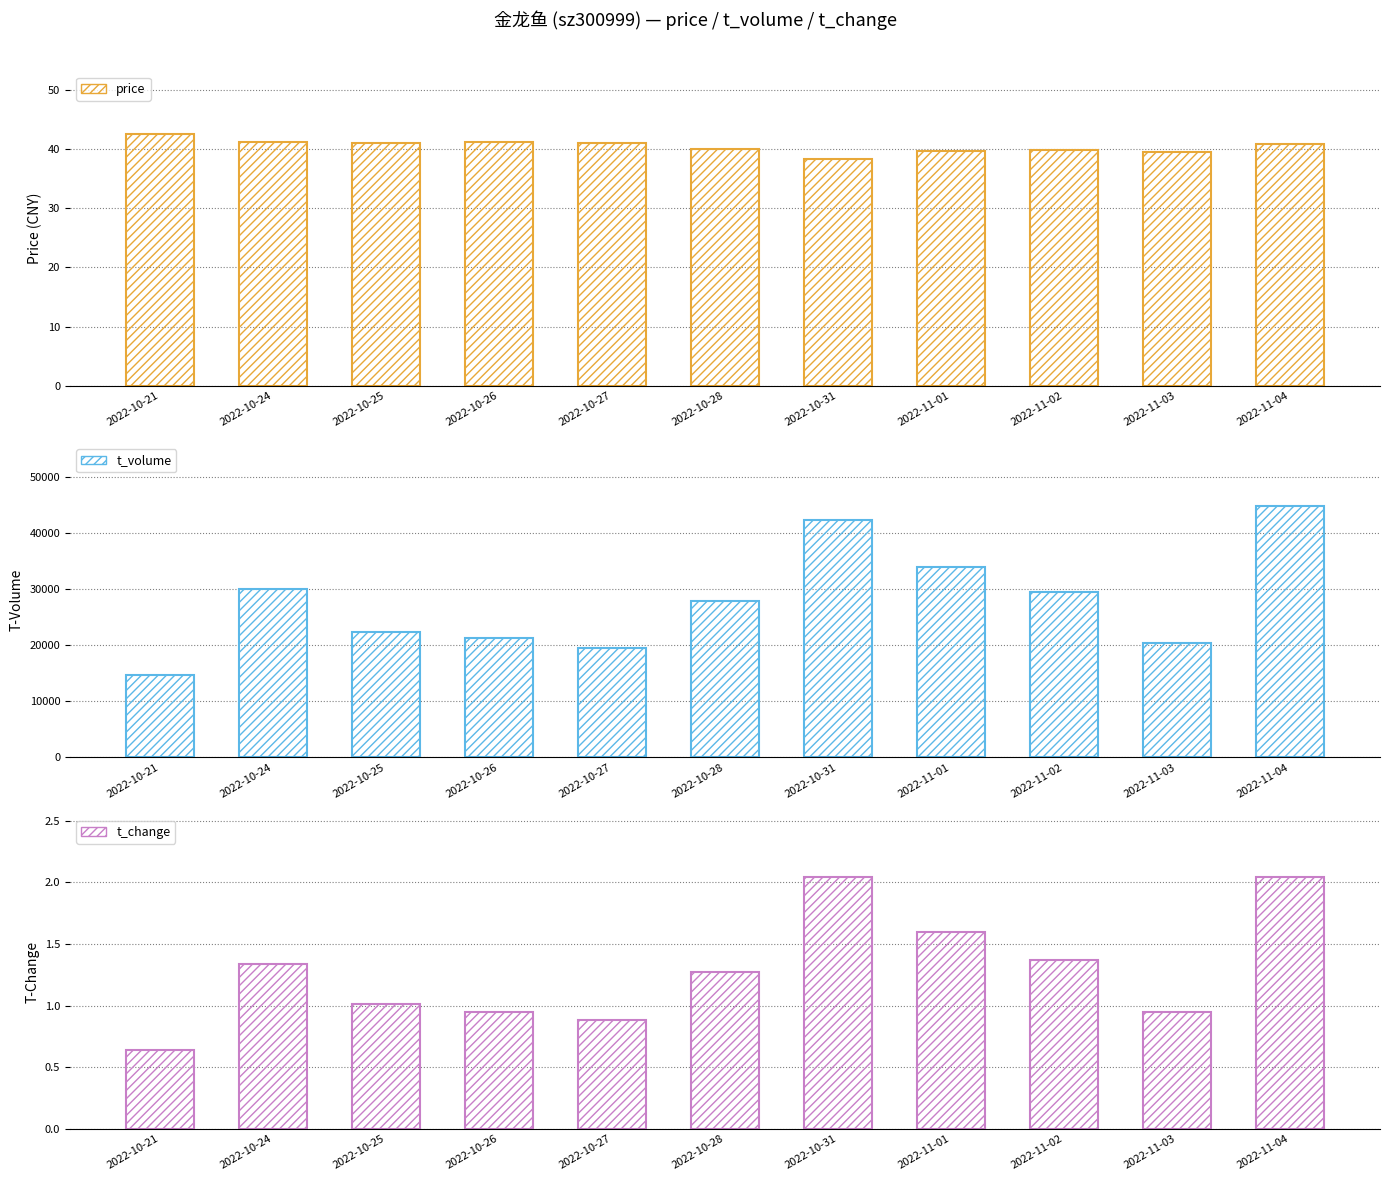

Where is t_change nearest to the value 1?

2022-10-25